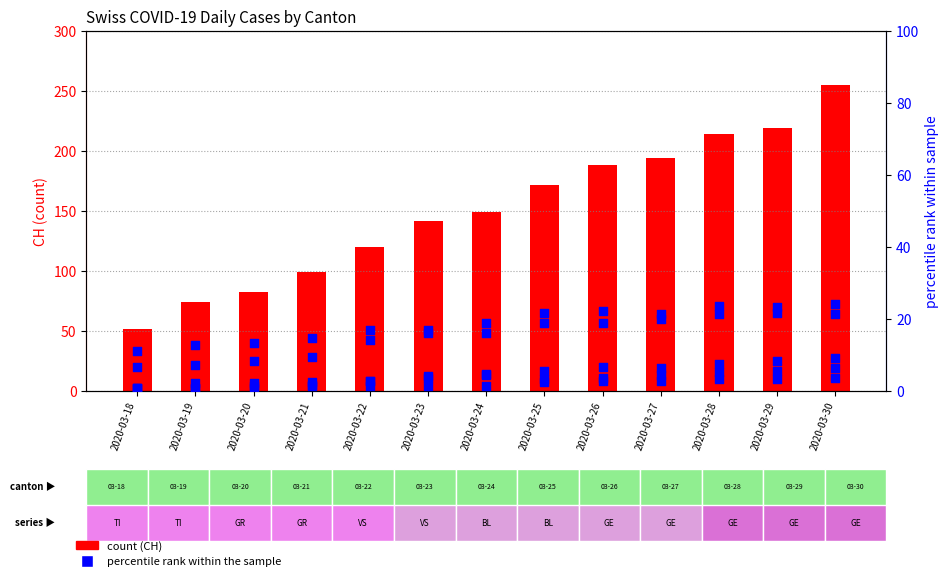

Which series has the largest Y range (max minus min)?

CH (count)